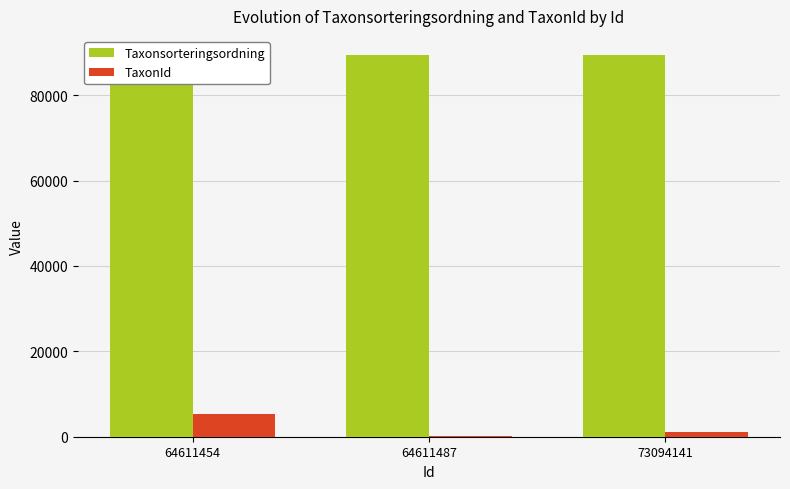

What is the value of the Taxonsorteringsordning bar at the 3rd from the left?

89392